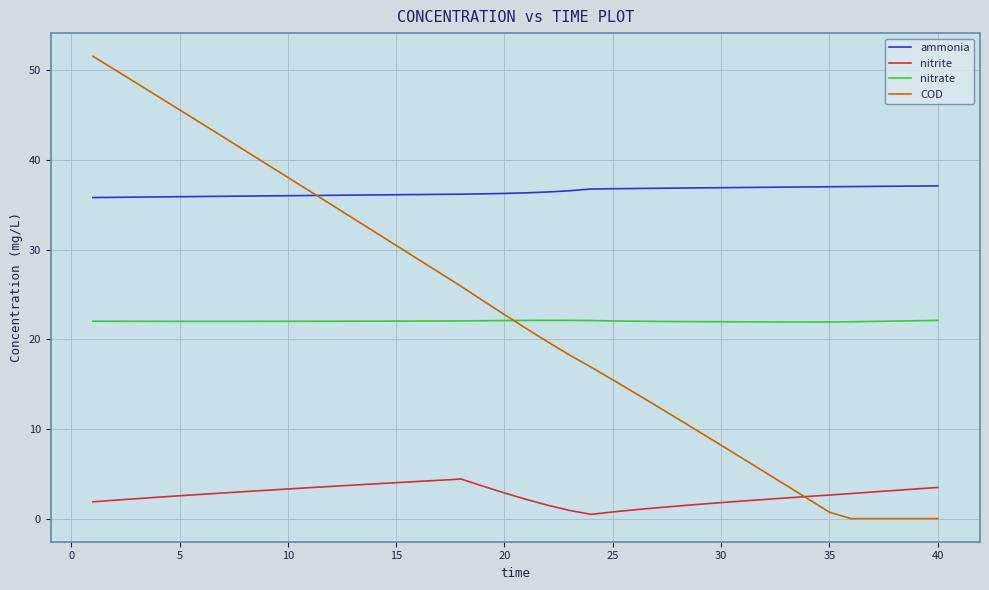

What is the highest value of the ammonia series?

37.1